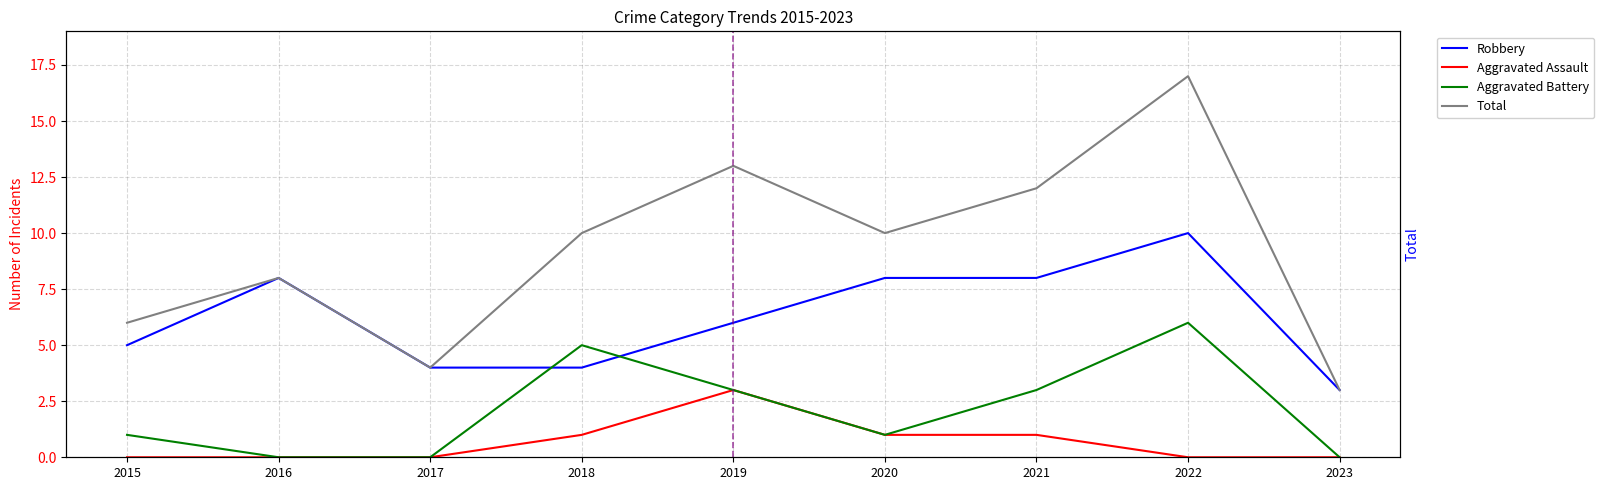

What is the difference between the highest and lowest values at 2018?

9